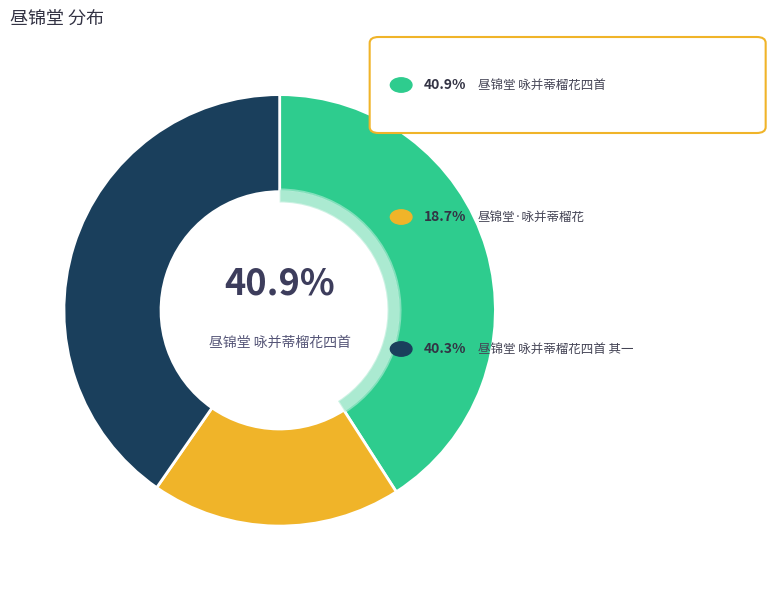

What percentage is NOT represented by 昼锦堂 咏并蒂榴花四首?

59.1%